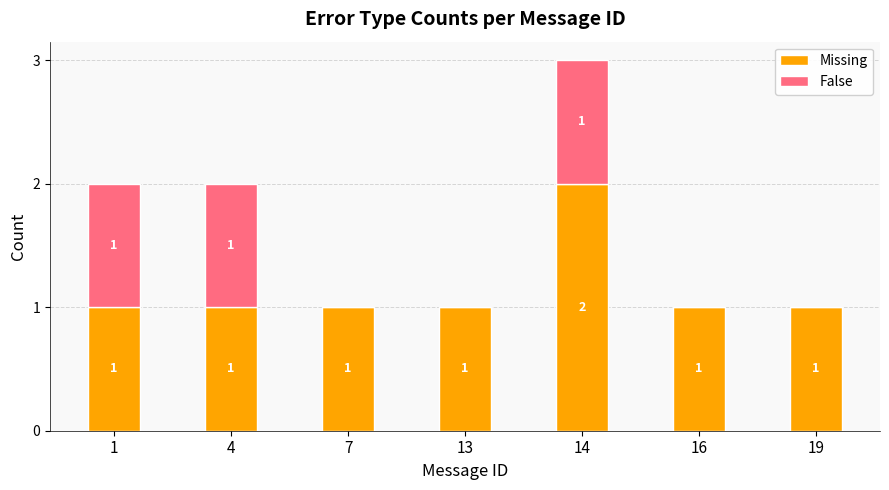

True or false: Missing has a value of 0 at 16.

False